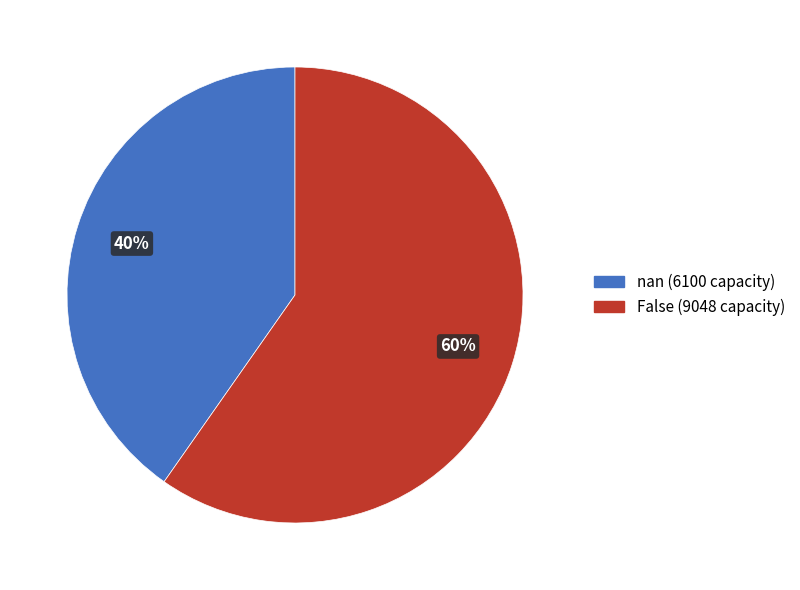

Between False (9048 capacity) and nan (6100 capacity), which is larger?

False (9048 capacity)